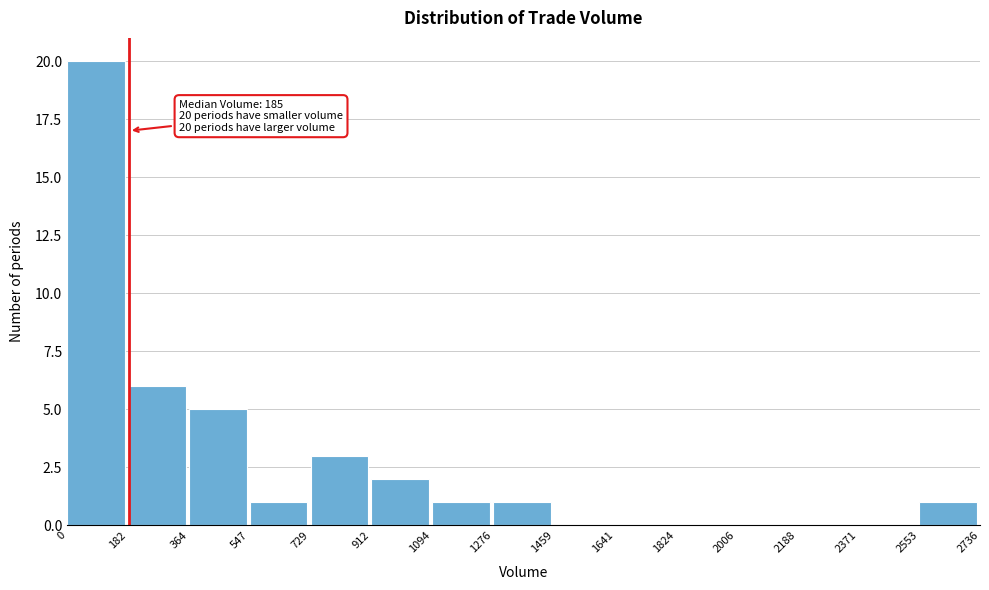

Over which range of the x-axis is the bar tallest?

0 to 182